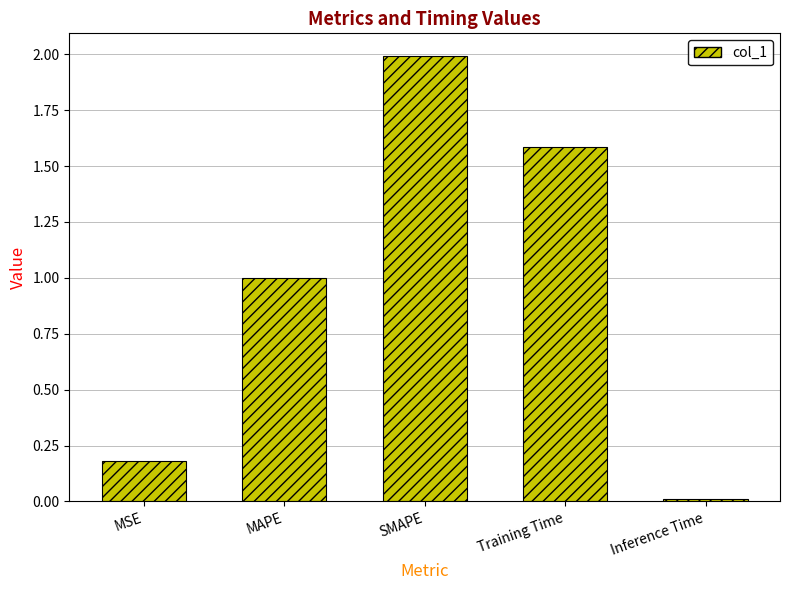

What is the difference between the values at MSE and MAPE?

0.8